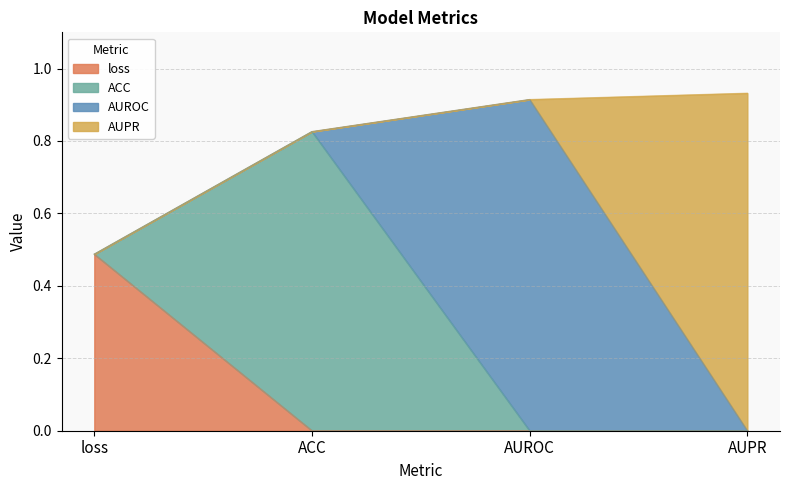

What is the change in value from loss to AUPR?

+0.4